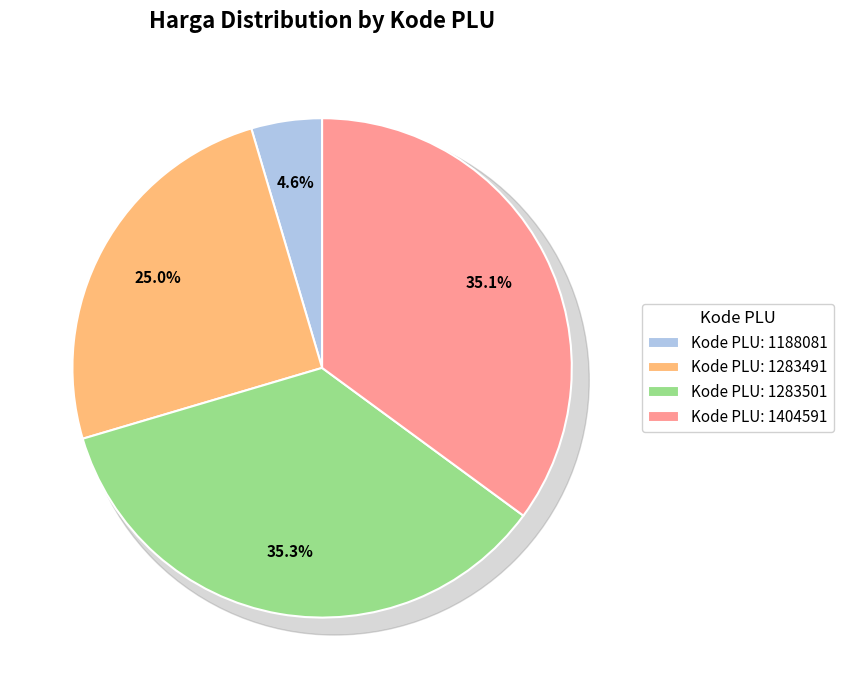

What is the ratio of the value at 1404591 to the value at 1283491?

1.4